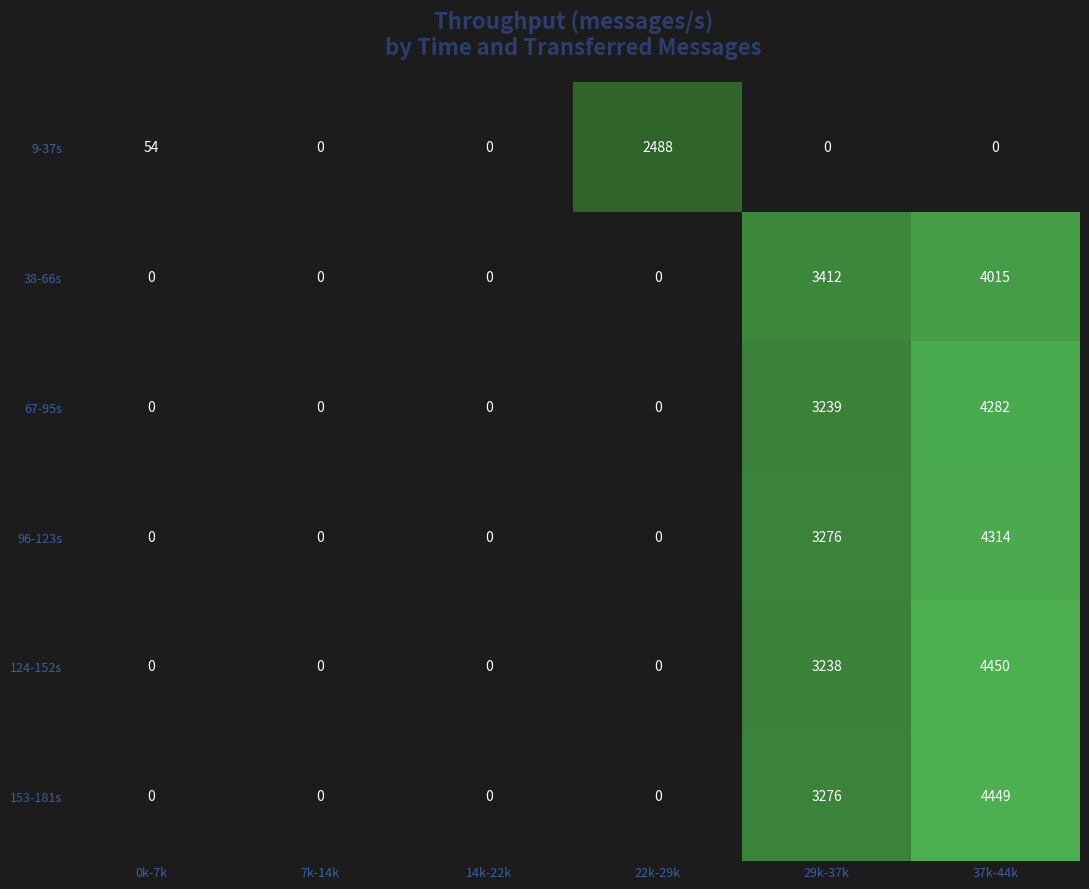

The value of 9-37s at 22k-29k is 2488. True or false?

True